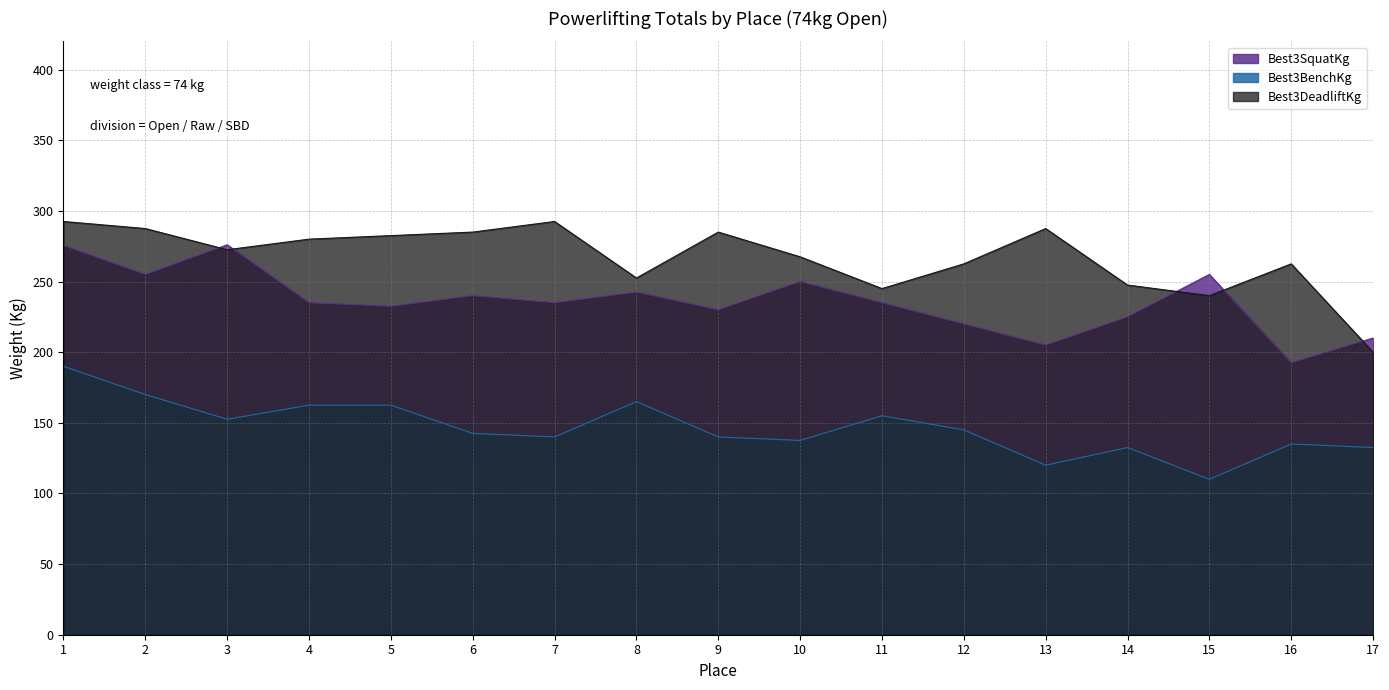

How many data points in Best3DeadliftKg are above 272?

9